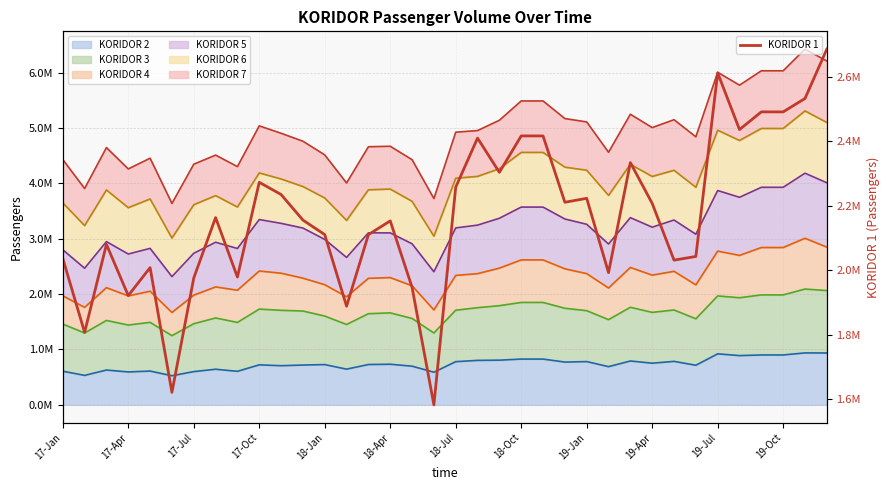

What position from the left is 16?

17